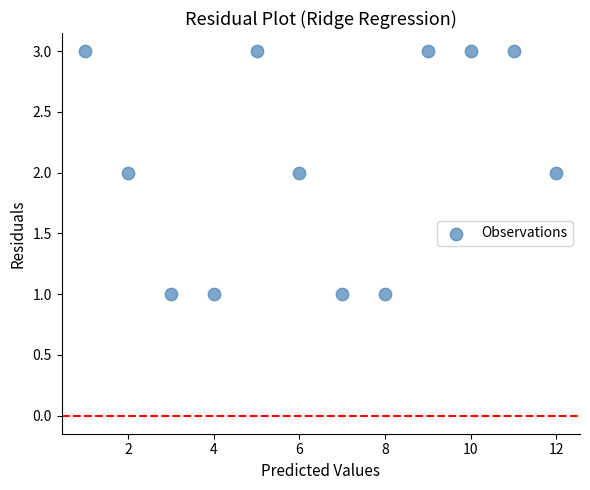

What is the range of X values (max minus min)?

11